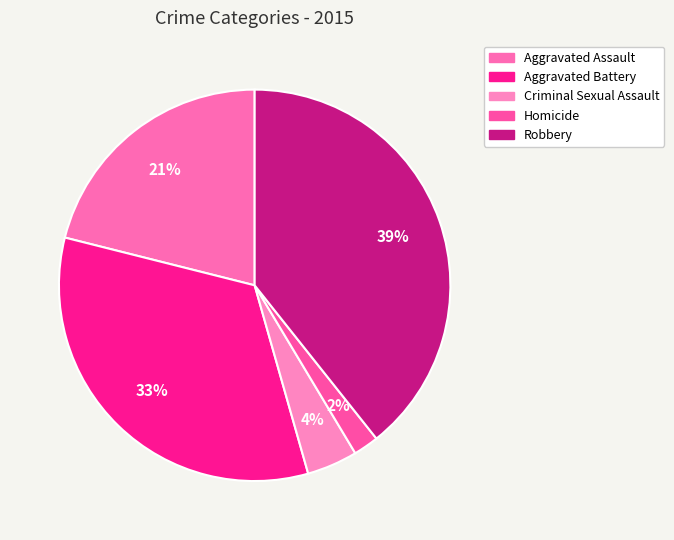

Does Homicide account for over 50% of the chart?

No